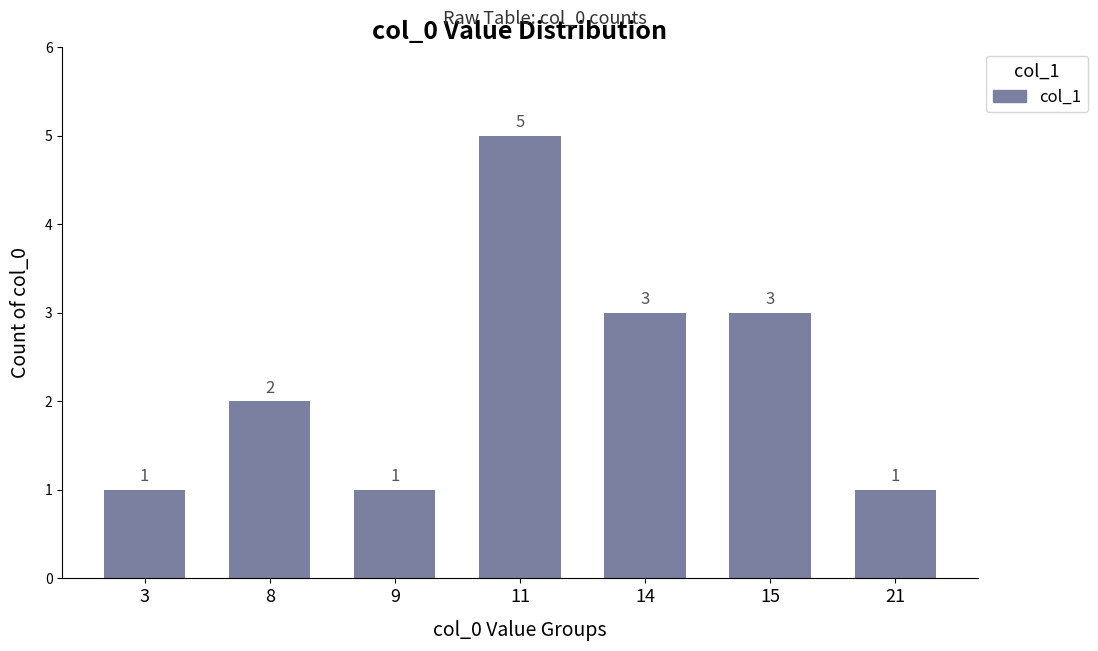

Is it true that the value at 8 is 2?

True